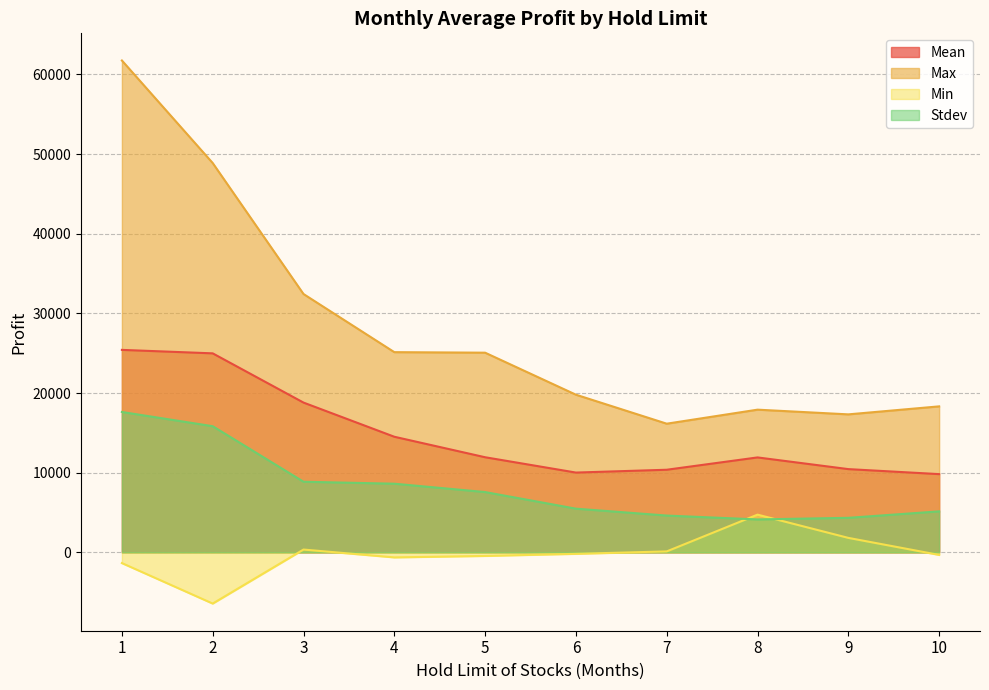

At which label is Min closest to -847?

4